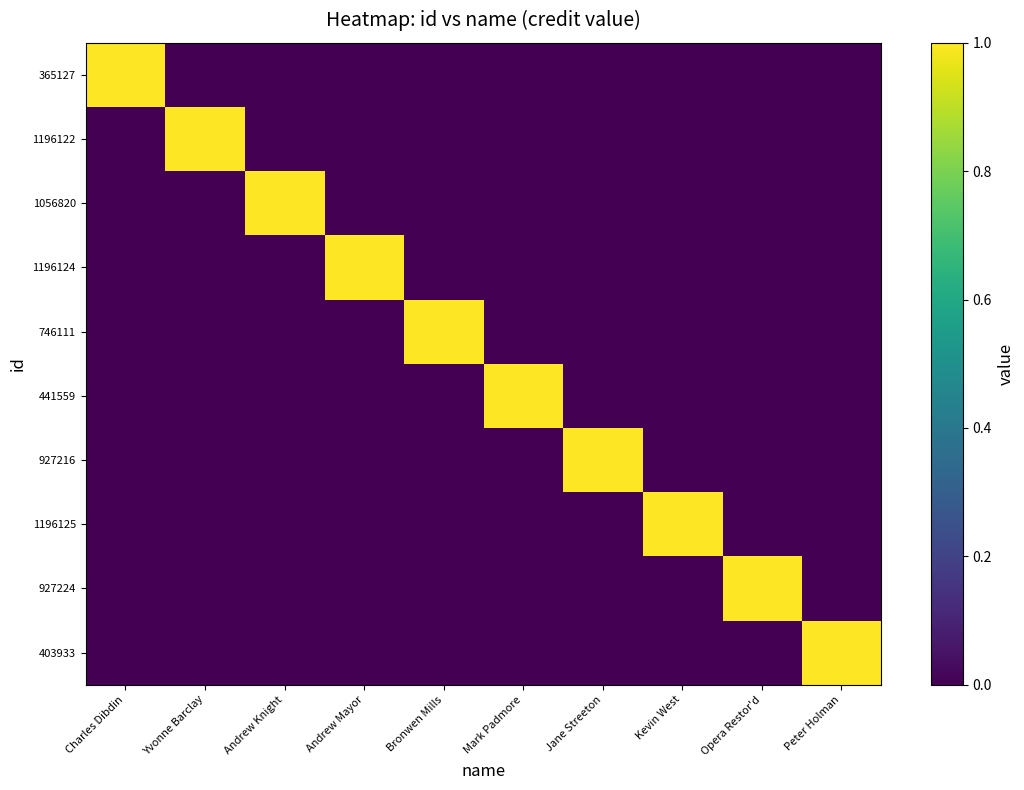

Which series has the largest total across all categories?

365127